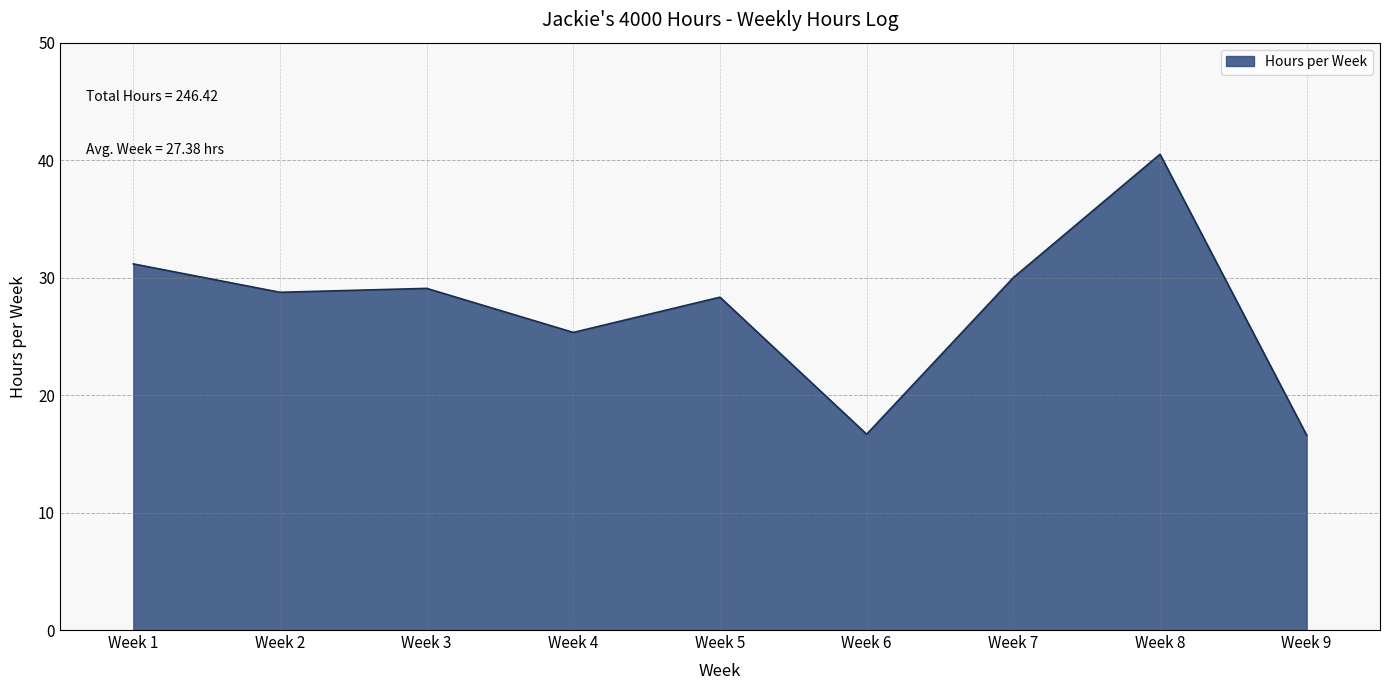

Which category has the highest value across all series?

Week 8